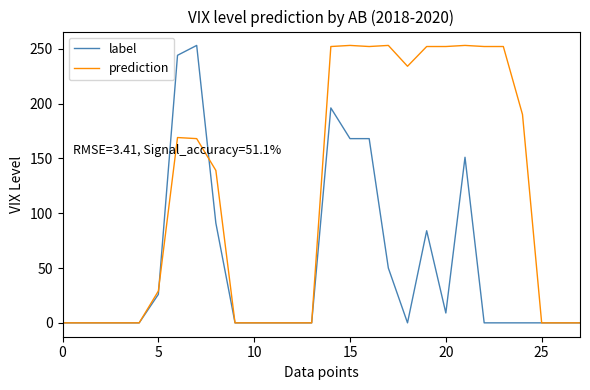

Which series has the largest total across all categories?

prediction